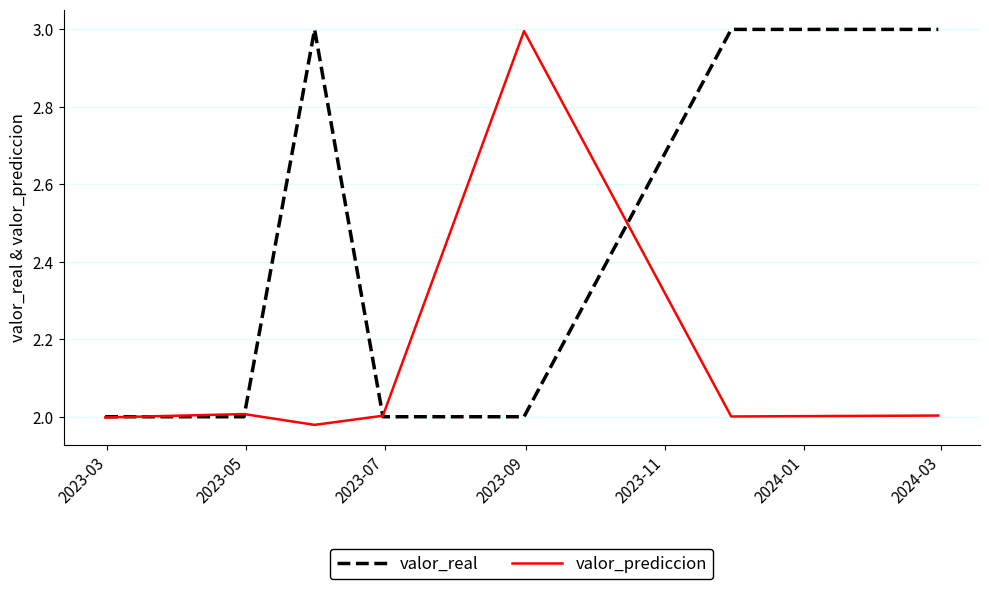

True or false: valor_real has more than 0 interior local peaks.

True